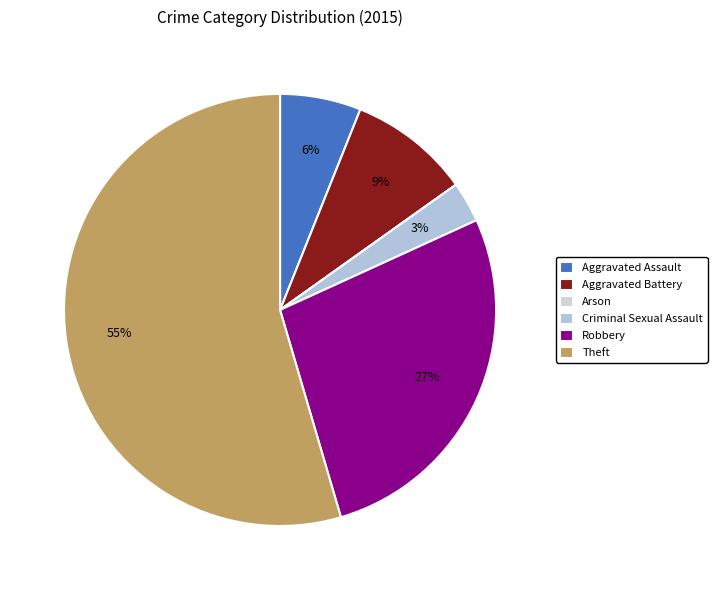

Rank the categories by value from lowest to highest.

Arson, Criminal Sexual Assault, Aggravated Assault, Aggravated Battery, Robbery, Theft